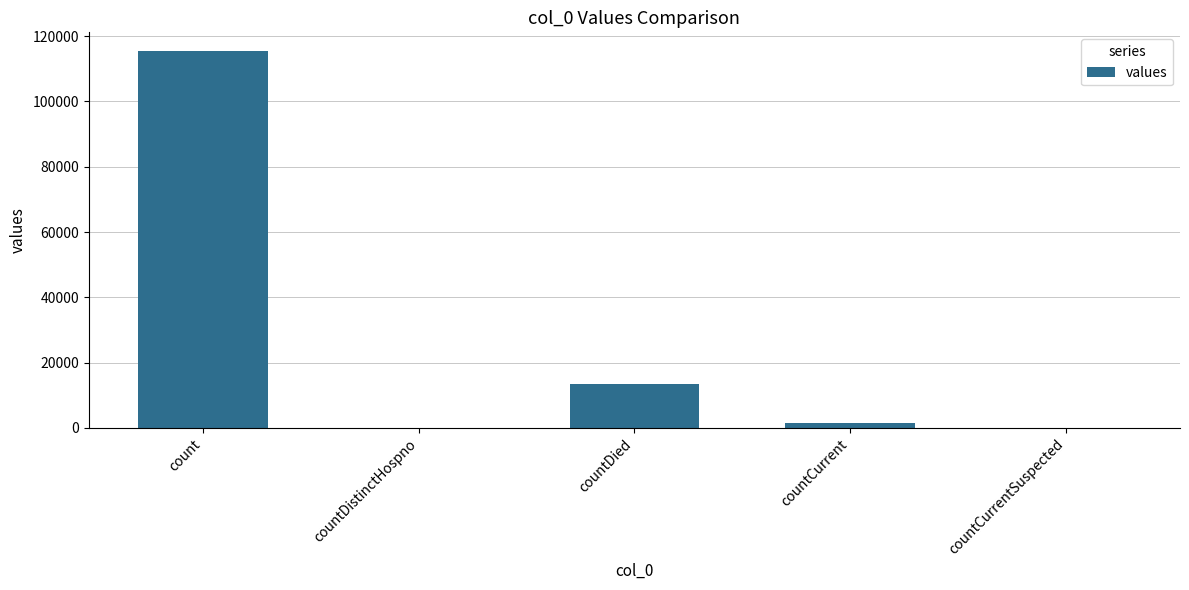

Which label corresponds to the largest value in the chart?

count